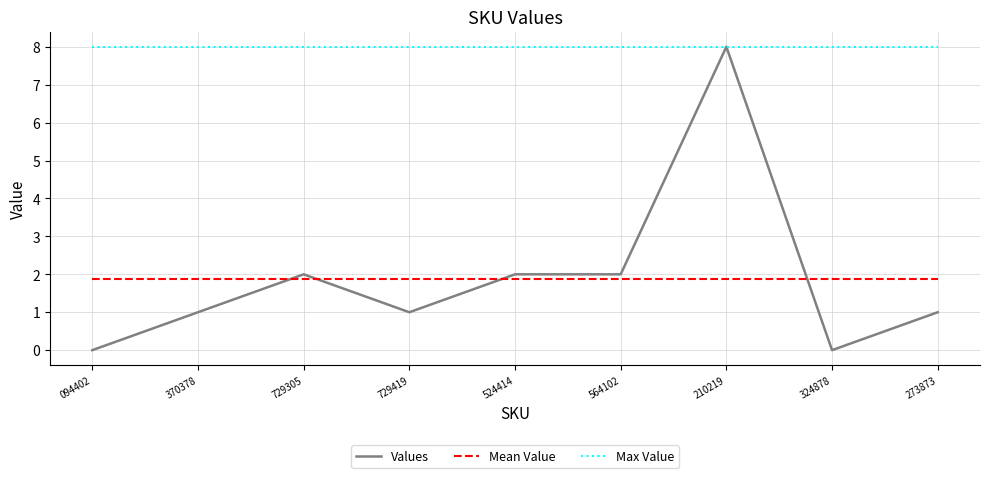

True or false: Max Value and Mean Value intersect in this chart.

False